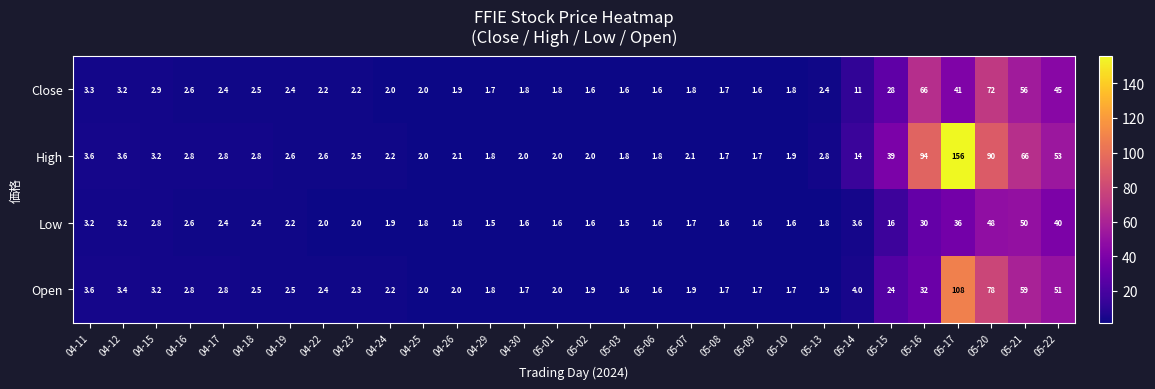

What is the sum of all High values?

566.4